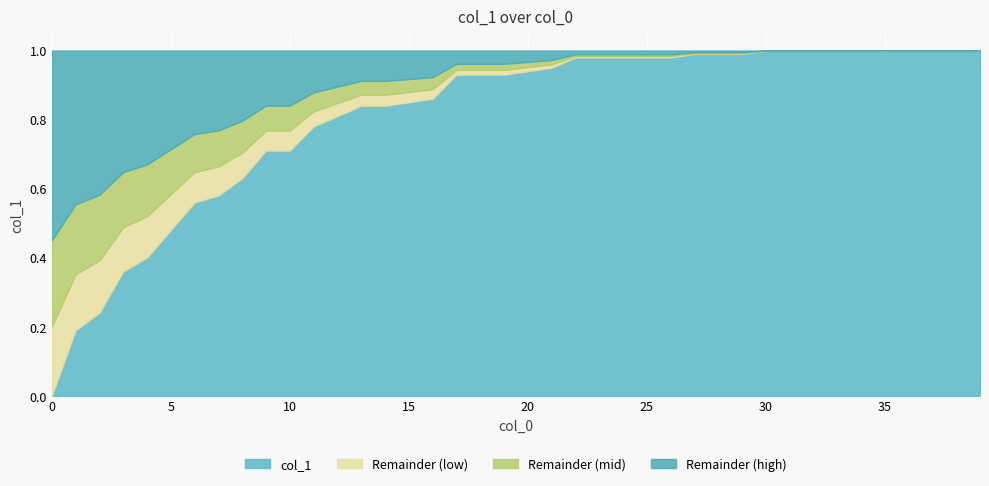

What is the value of the 36th point from the left?

1.0